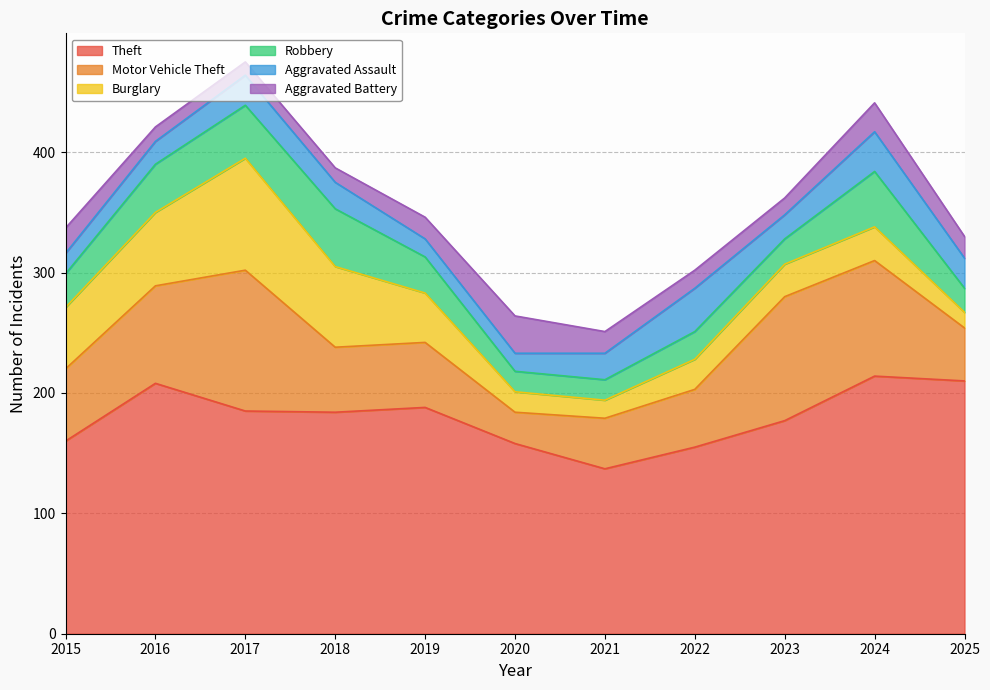

Reading right to left, what are all the values shown in this chart?

Theft: 2025=210	2024=214	2023=177	2022=155	2021=137	2020=158	2019=188	2018=184	2017=185	2016=208	2015=160
Motor Vehicle Theft: 2025=44	2024=96	2023=103	2022=48	2021=42	2020=26	2019=54	2018=54	2017=117	2016=81	2015=60
Burglary: 2025=13	2024=28	2023=27	2022=25	2021=15	2020=17	2019=41	2018=67	2017=93	2016=61	2015=51
Robbery: 2025=20	2024=46	2023=21	2022=23	2021=17	2020=17	2019=30	2018=48	2017=44	2016=40	2015=28
Aggravated Assault: 2025=25	2024=33	2023=20	2022=36	2021=22	2020=15	2019=15	2018=22	2017=25	2016=19	2015=17
Aggravated Battery: 2025=18	2024=24	2023=14	2022=15	2021=18	2020=31	2019=18	2018=12	2017=11	2016=12	2015=21